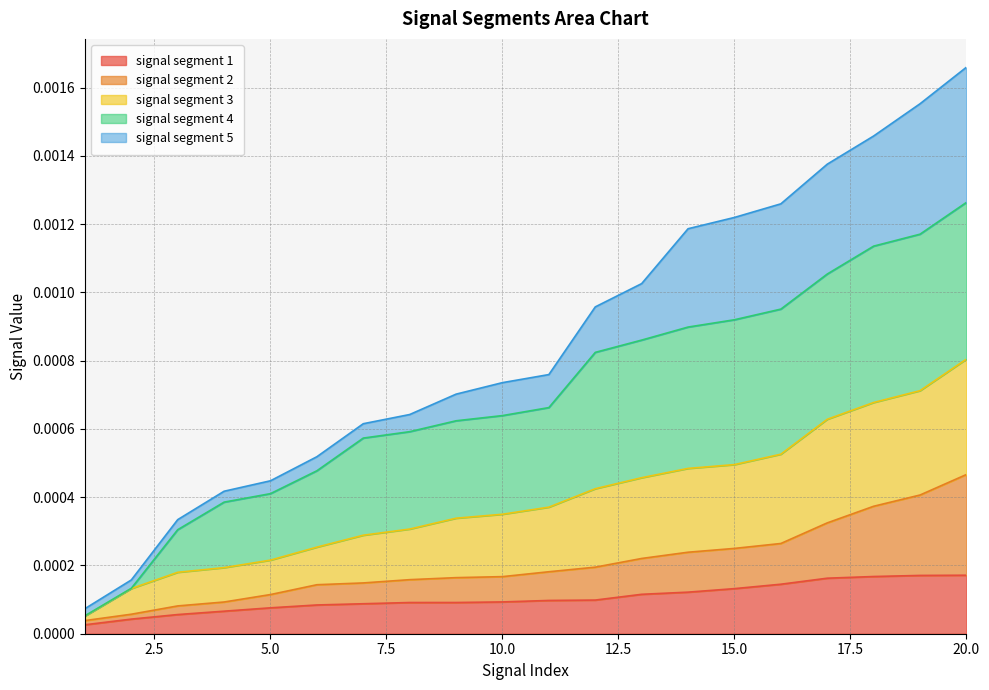

Is it true that signal segment 1 equals 0.0 at 16?

True